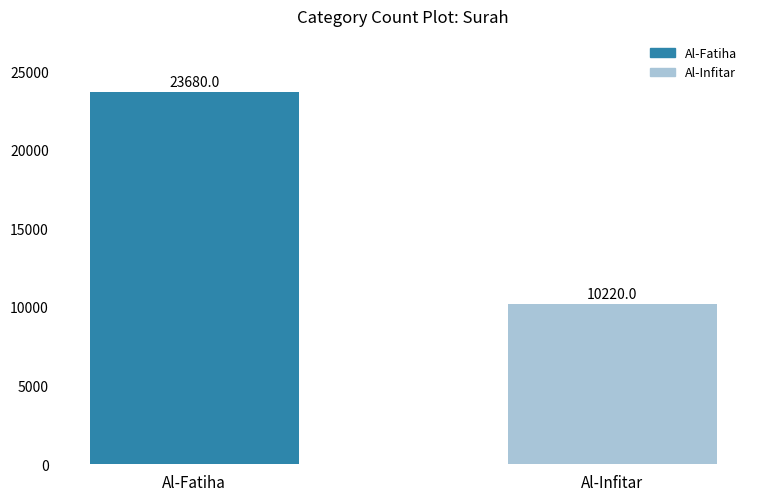

What is the smallest value displayed?

10220